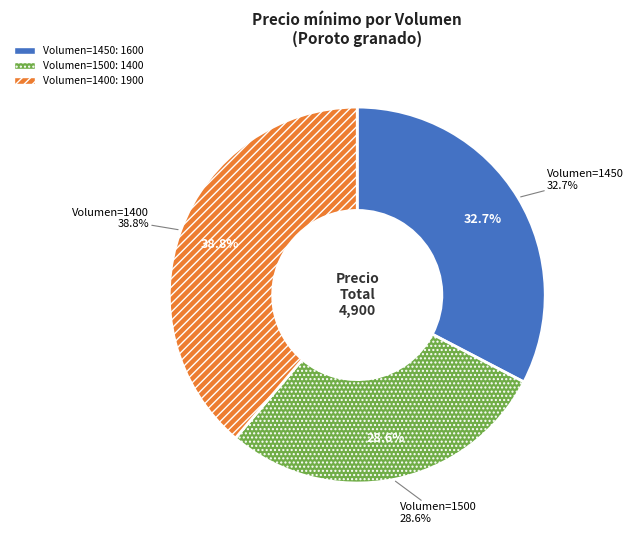

Which category has the smallest portion of the pie?

1500